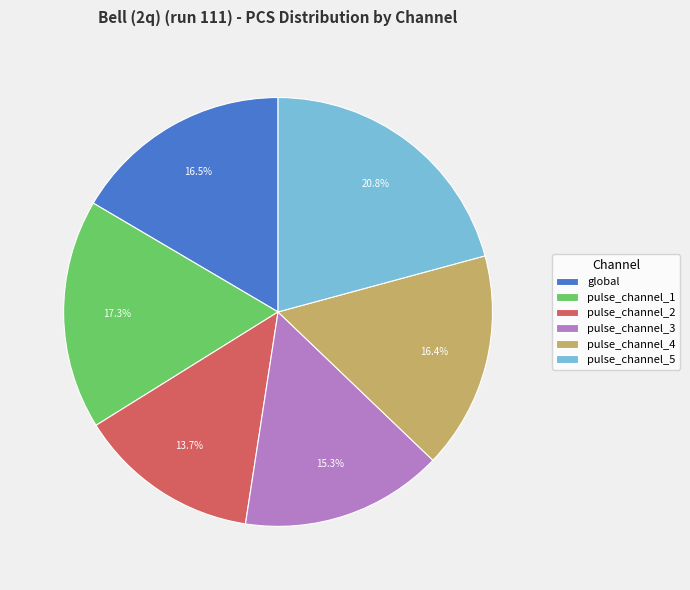

Which slice is the largest?

pulse_channel_5